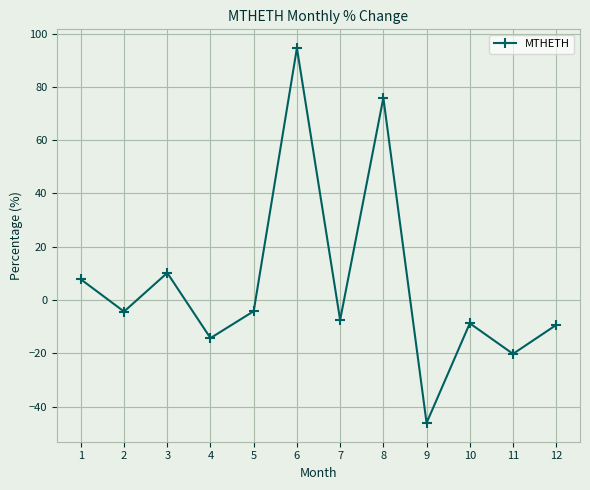

What is the change in value from 3 to 10?

-18.9